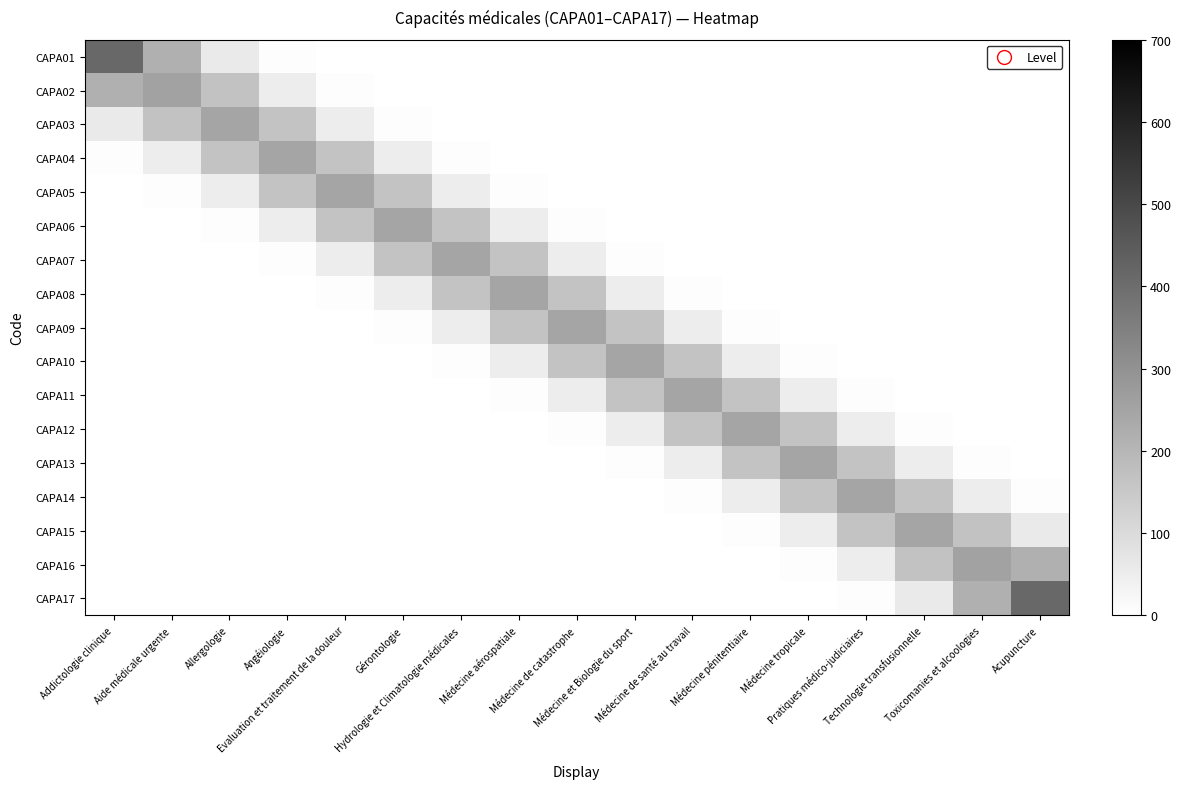

Which series changed the most between Addictologie clinique and Médecine de catastrophe?

CAPA01